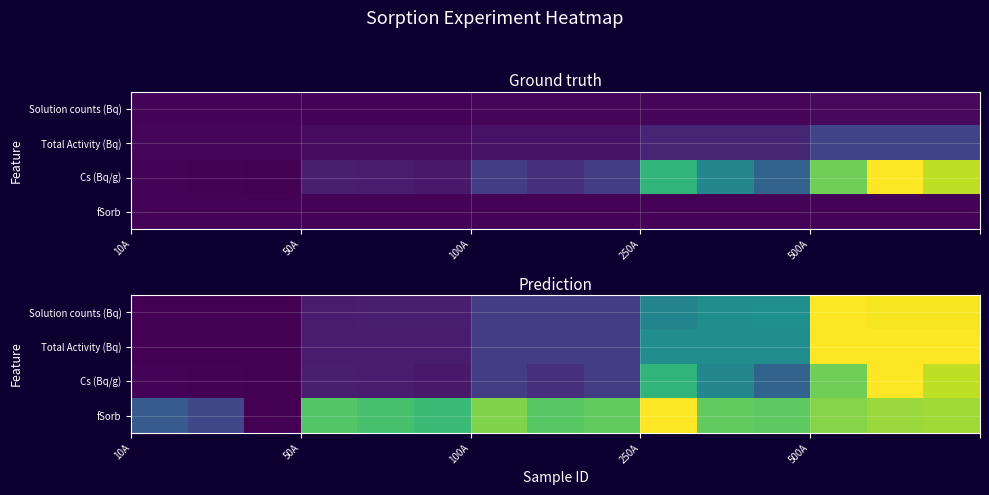

What is the maximum value for Solution counts (Bq)?

1.0